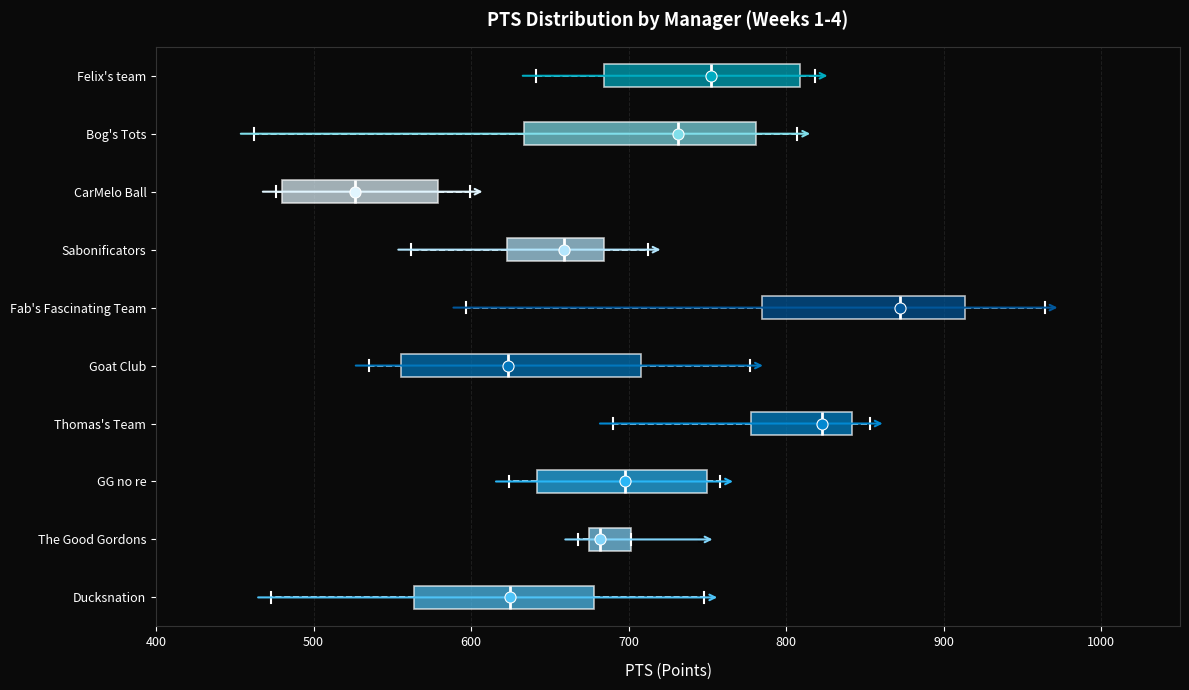

Where does the left whisker of the box for Goat Club end on the x-axis? The values are not printed on the chart, so give them approximately, as read against the axis.

540